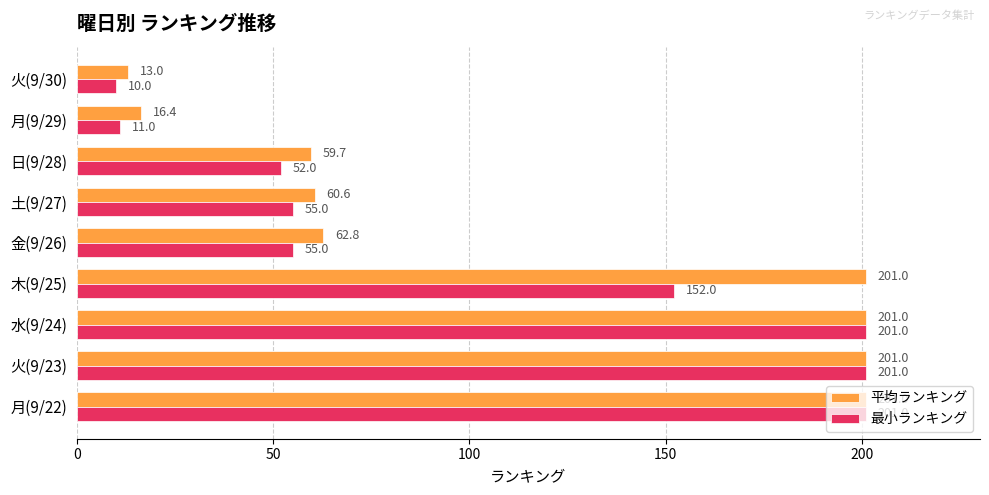

What are all the series names shown in the legend?

平均ランキング, 最小ランキング